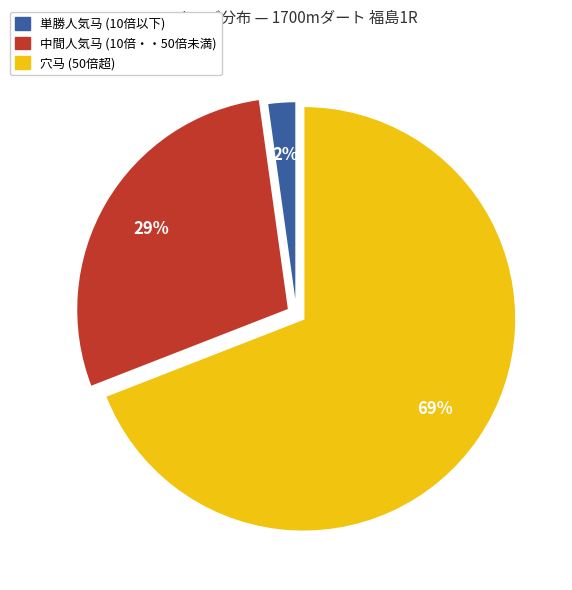

To the nearest percent, what is the average slice percentage?

33%